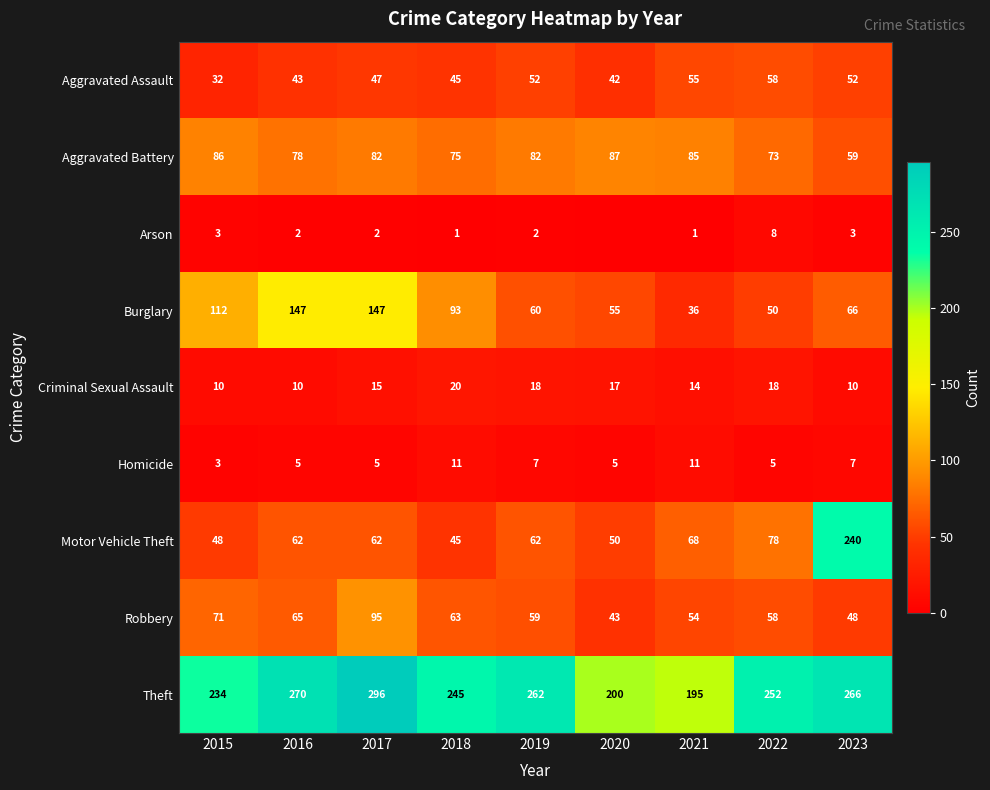

Is the value of Burglary at 2020 greater than the value of Aggravated Assault at 2019?

Yes